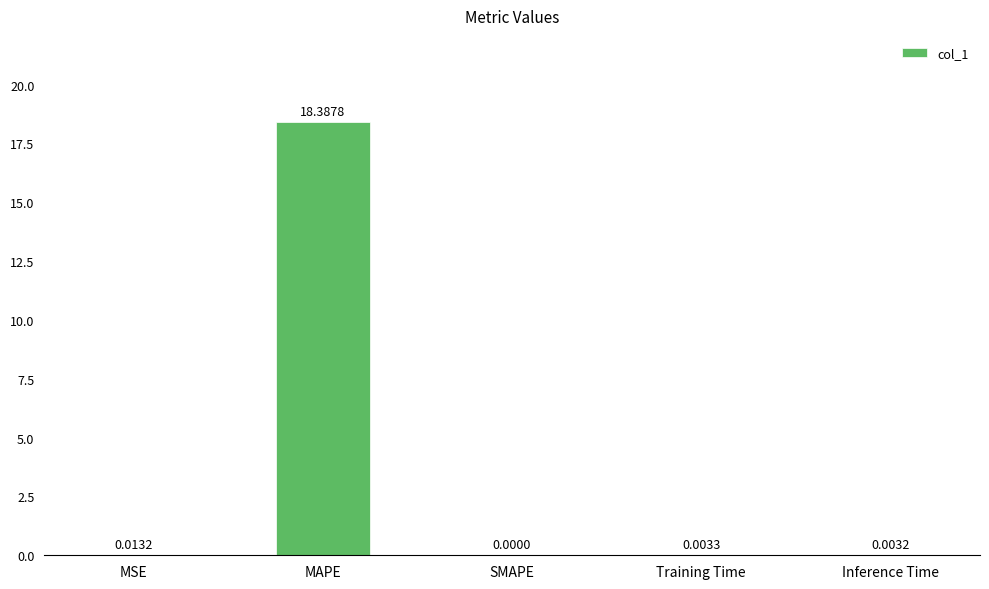

Between MAPE and Inference Time, which is larger?

MAPE